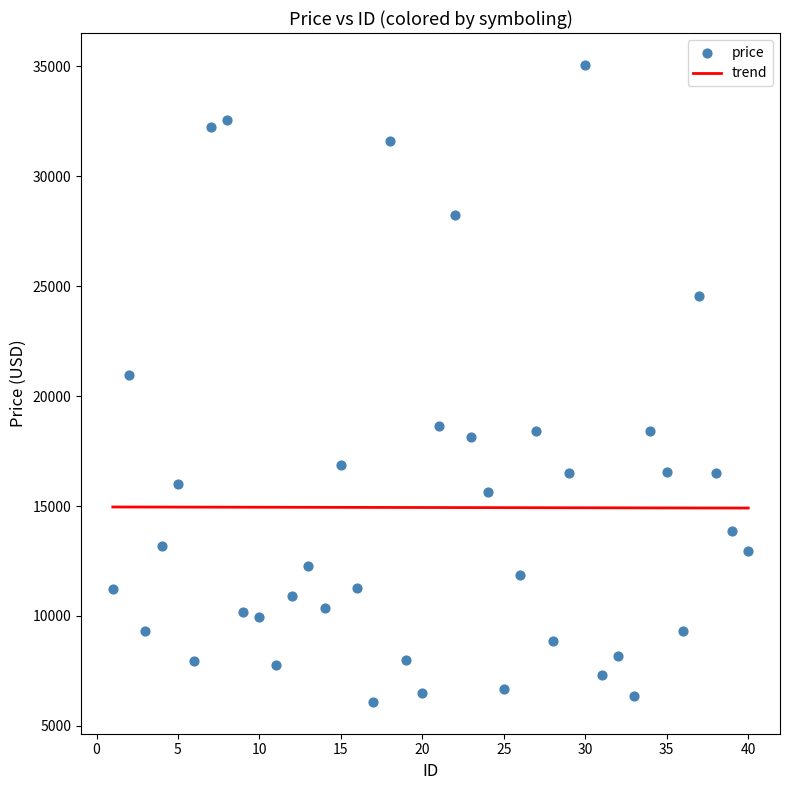

What is the range of X values (max minus min)?

39